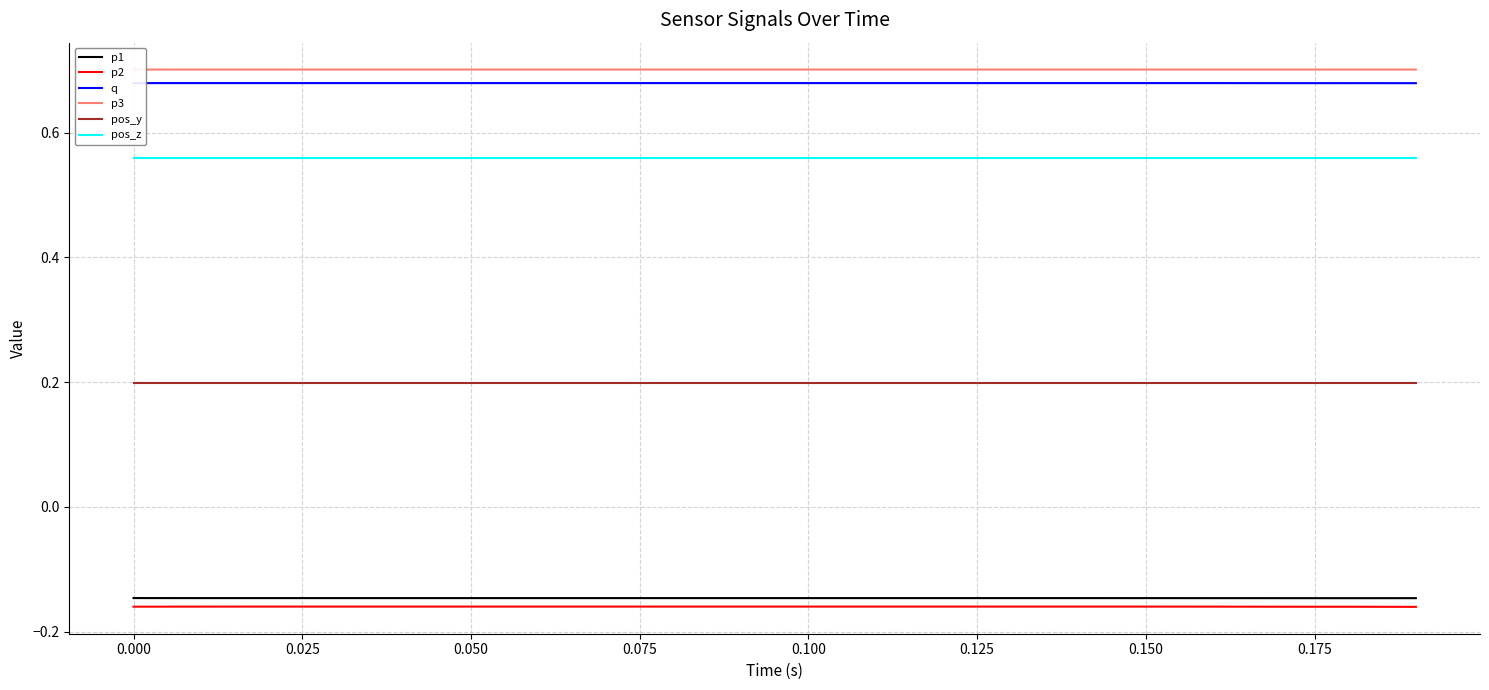

True or false: pos_z and p3 intersect in this chart.

False